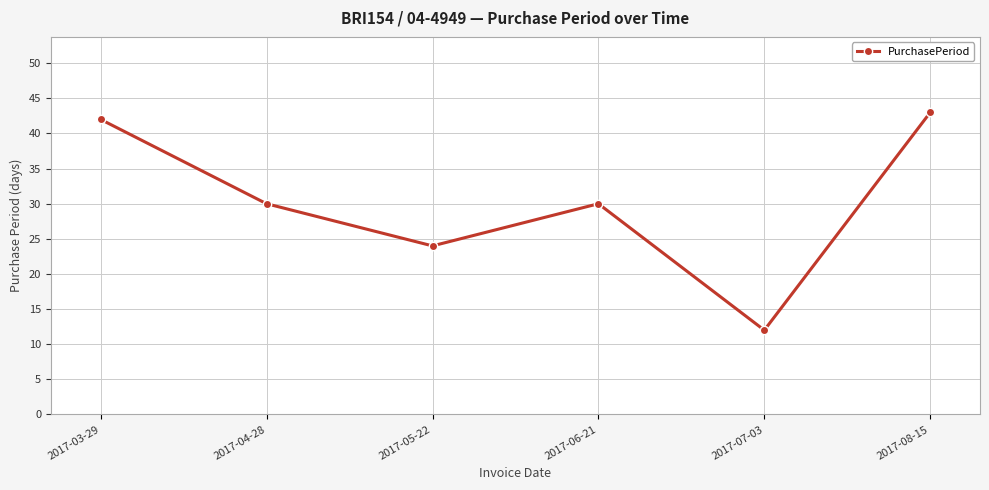

What is the sum of the values at 2017-08-15 and 2017-04-28?

73